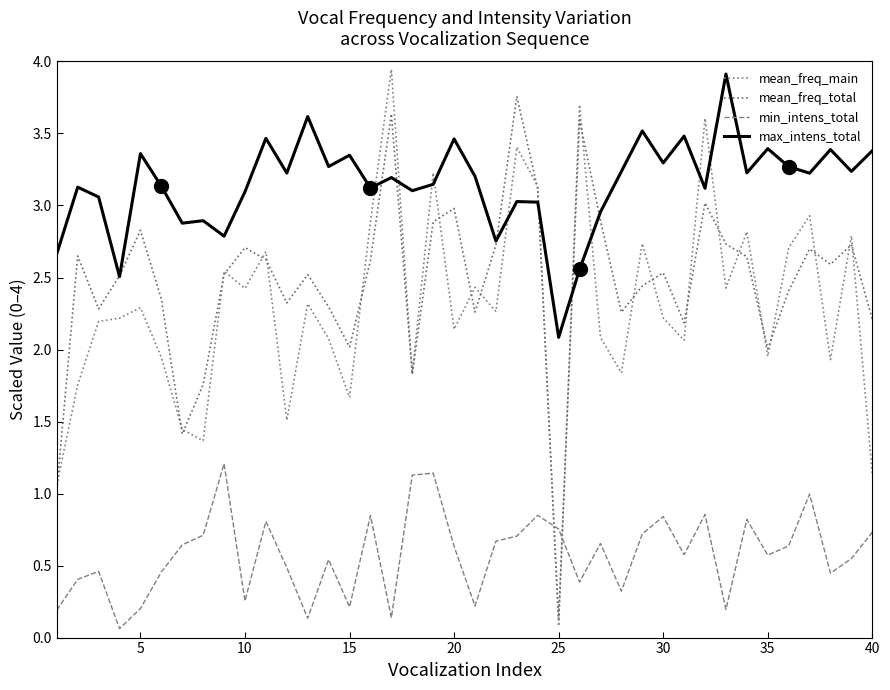

Reading left to right, what are all the values shown in this chart?

mean_freq_main: 1.1	1.8	2.2	2.2	2.3	1.9	1.4	1.4	2.5	2.4	2.7	1.5	2.3	2.1	1.7	2.9	3.9	1.8	3.2	2.1	2.4	2.3	3.4	3.1	0.1	3.7	2.1	1.8	2.7	2.2	2.1	3.6	2.4	2.8	2.0	2.7	2.9	1.9	2.8	1.1
mean_freq_total: 1.0	2.6	2.3	2.5	2.8	2.4	1.4	1.8	2.5	2.7	2.6	2.3	2.5	2.3	2.0	2.6	3.6	1.8	2.9	3.0	2.3	2.7	3.8	3.1	0.1	3.6	2.9	2.3	2.4	2.5	2.2	3.0	2.7	2.6	2.0	2.4	2.7	2.6	2.7	2.2
min_intens_total: 0.2	0.4	0.5	0.1	0.2	0.5	0.6	0.7	1.2	0.3	0.8	0.5	0.1	0.5	0.2	0.8	0.1	1.1	1.1	0.6	0.2	0.7	0.7	0.8	0.8	0.4	0.7	0.3	0.7	0.8	0.6	0.9	0.2	0.8	0.6	0.6	1.0	0.4	0.5	0.7
max_intens_total: 2.7	3.1	3.1	2.5	3.4	3.1	2.9	2.9	2.8	3.1	3.5	3.2	3.6	3.3	3.3	3.1	3.2	3.1	3.1	3.5	3.2	2.8	3.0	3.0	2.1	2.6	3.0	3.2	3.5	3.3	3.5	3.1	3.9	3.2	3.4	3.3	3.2	3.4	3.2	3.4